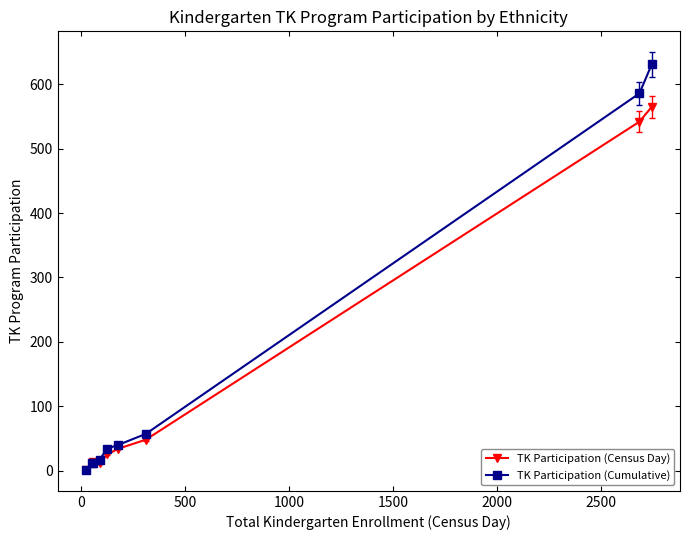

Rank the series by their maximum value, from lowest to highest.

TK Participation (Census Day), TK Participation (Cumulative)